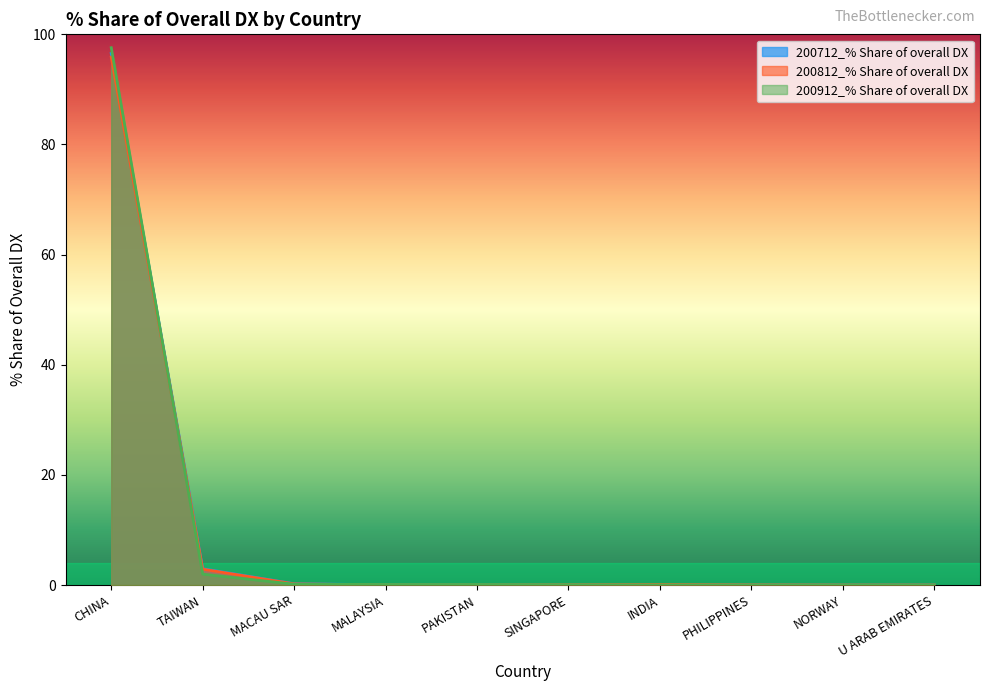

At CHINA, list the series in order from largest to smallest.

200912_% Share of overall DX, 200712_% Share of overall DX, 200812_% Share of overall DX